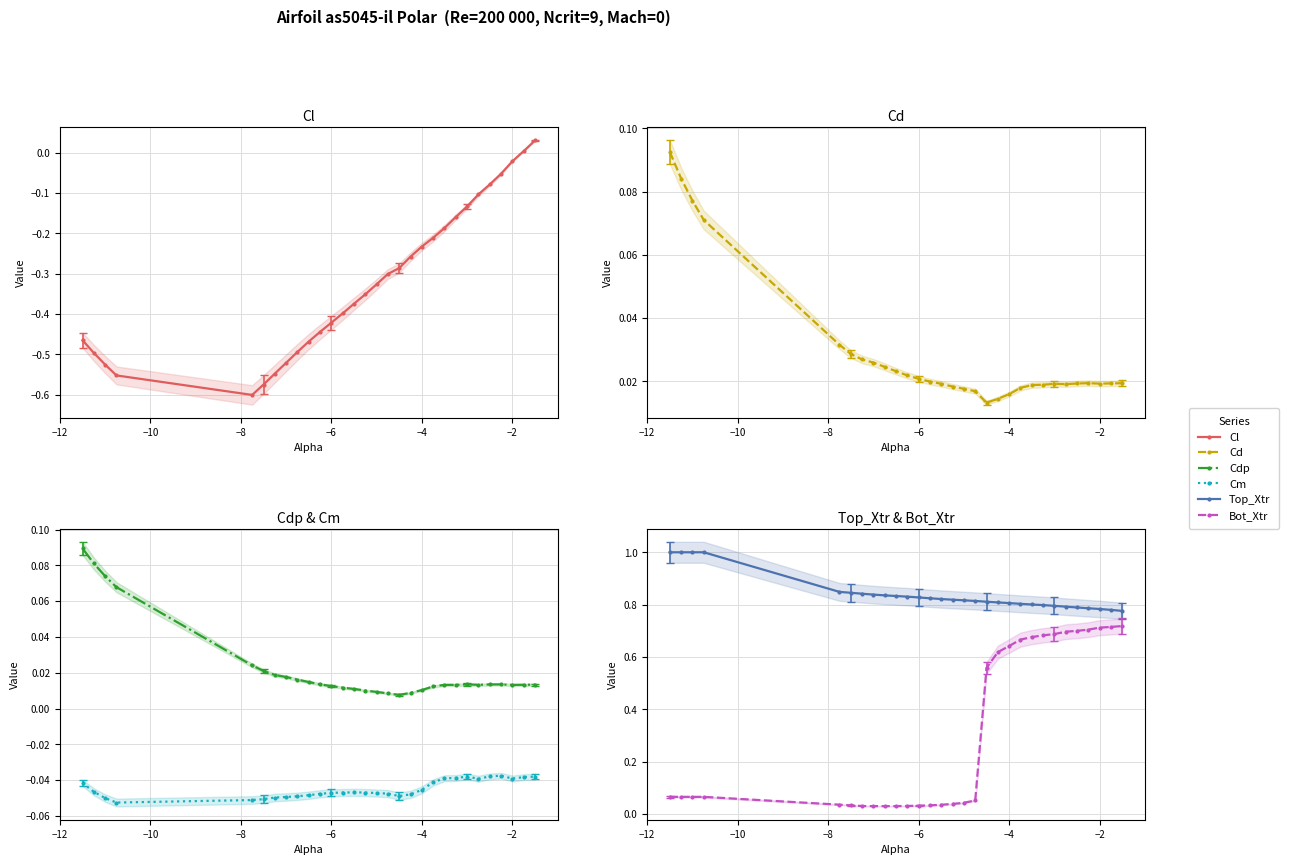

True or false: Top_Xtr and Cdp intersect in this chart.

False